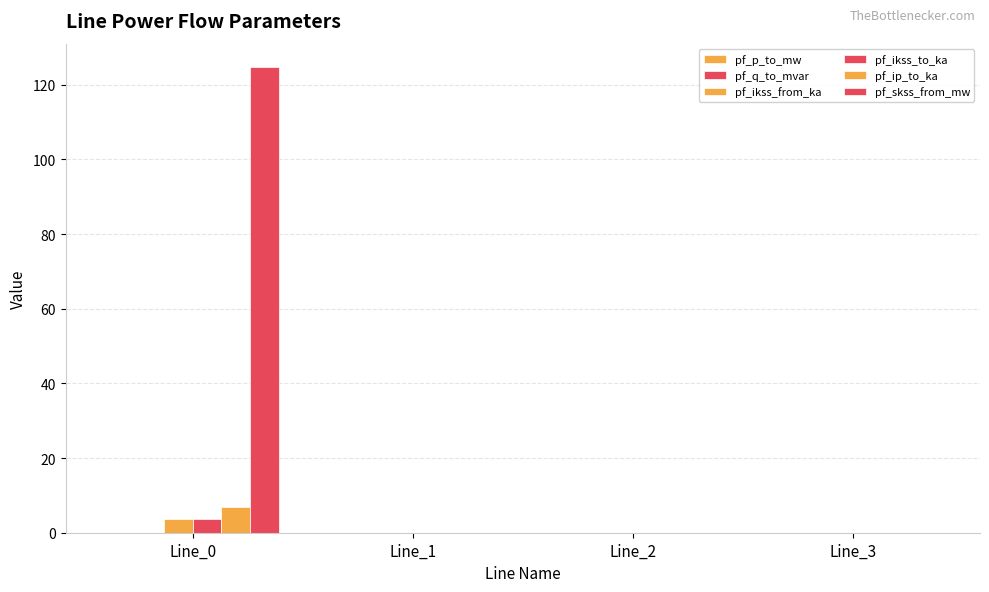

Count the number of data series in this chart.

6